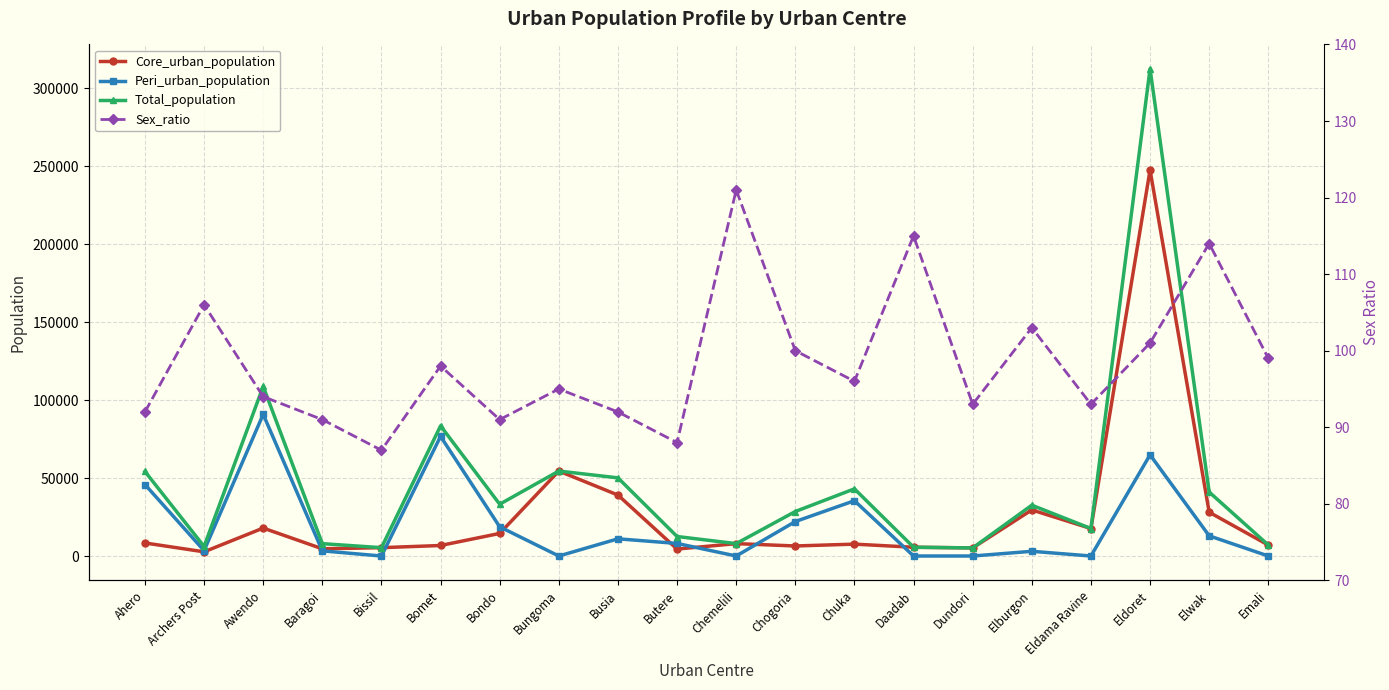

The Sex_ratio series shows 95 at Bungoma. True or false?

True